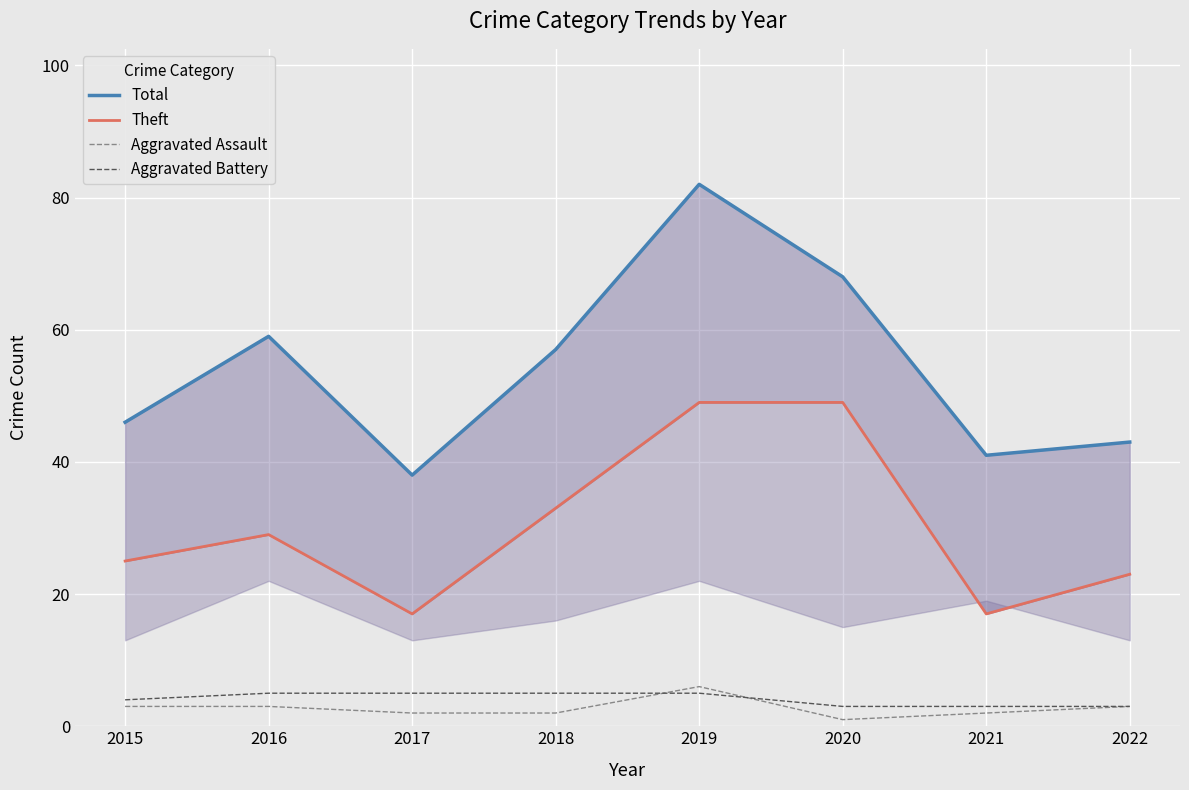

What is the value of the Total point at the 2nd from the left?

59